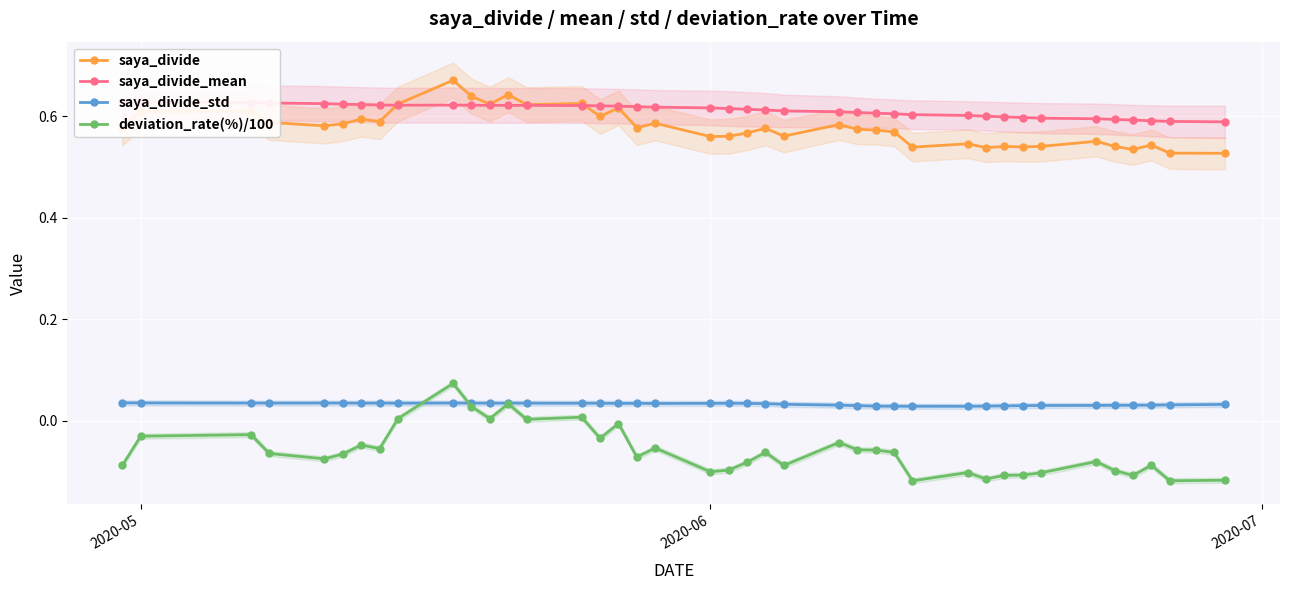

True or false: saya_divide_std has a value of 0.0 at 2020-06.

False